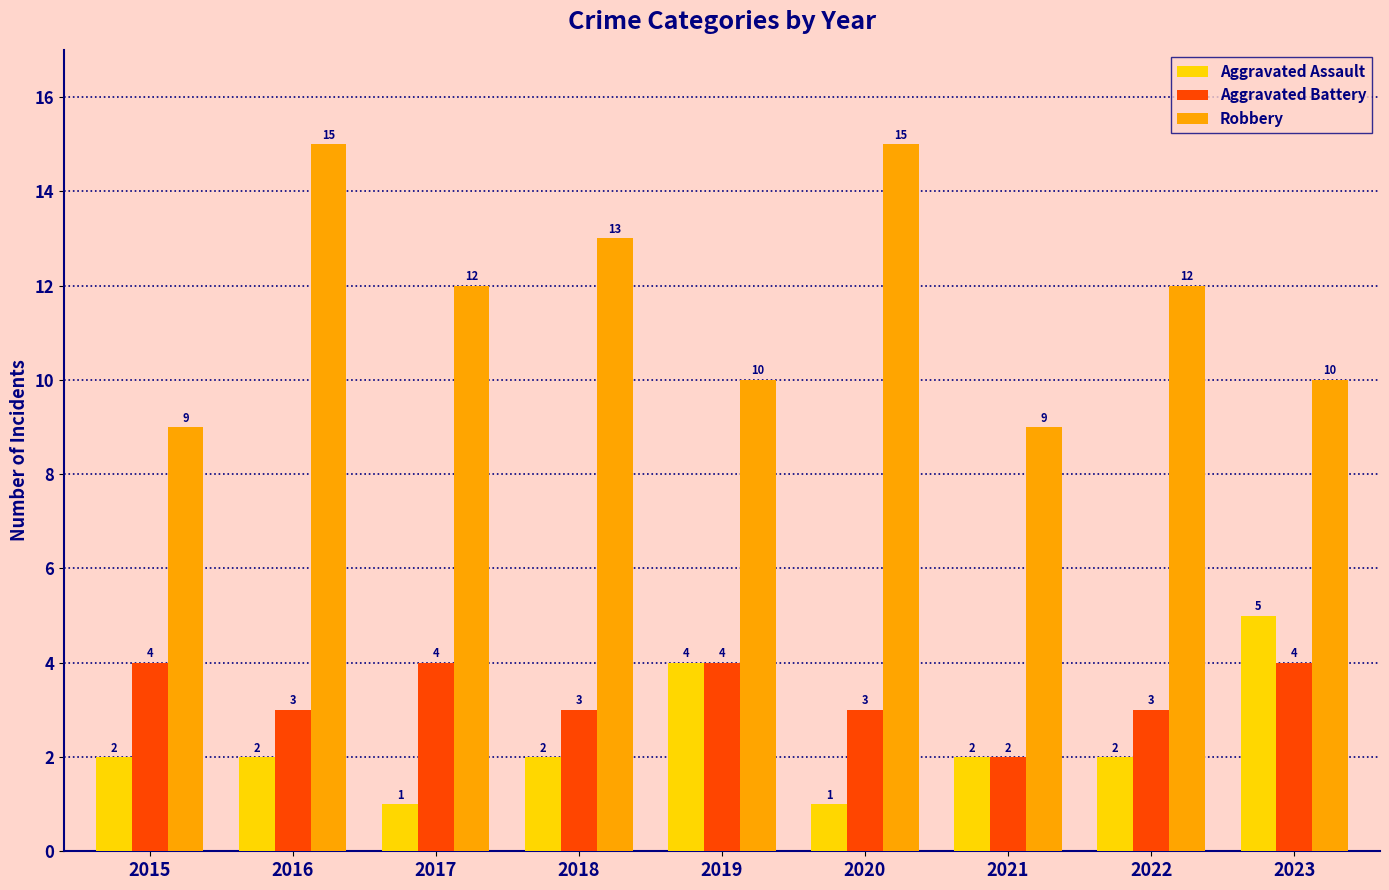

Between 2020 and 2021, which series saw the biggest shift?

Robbery